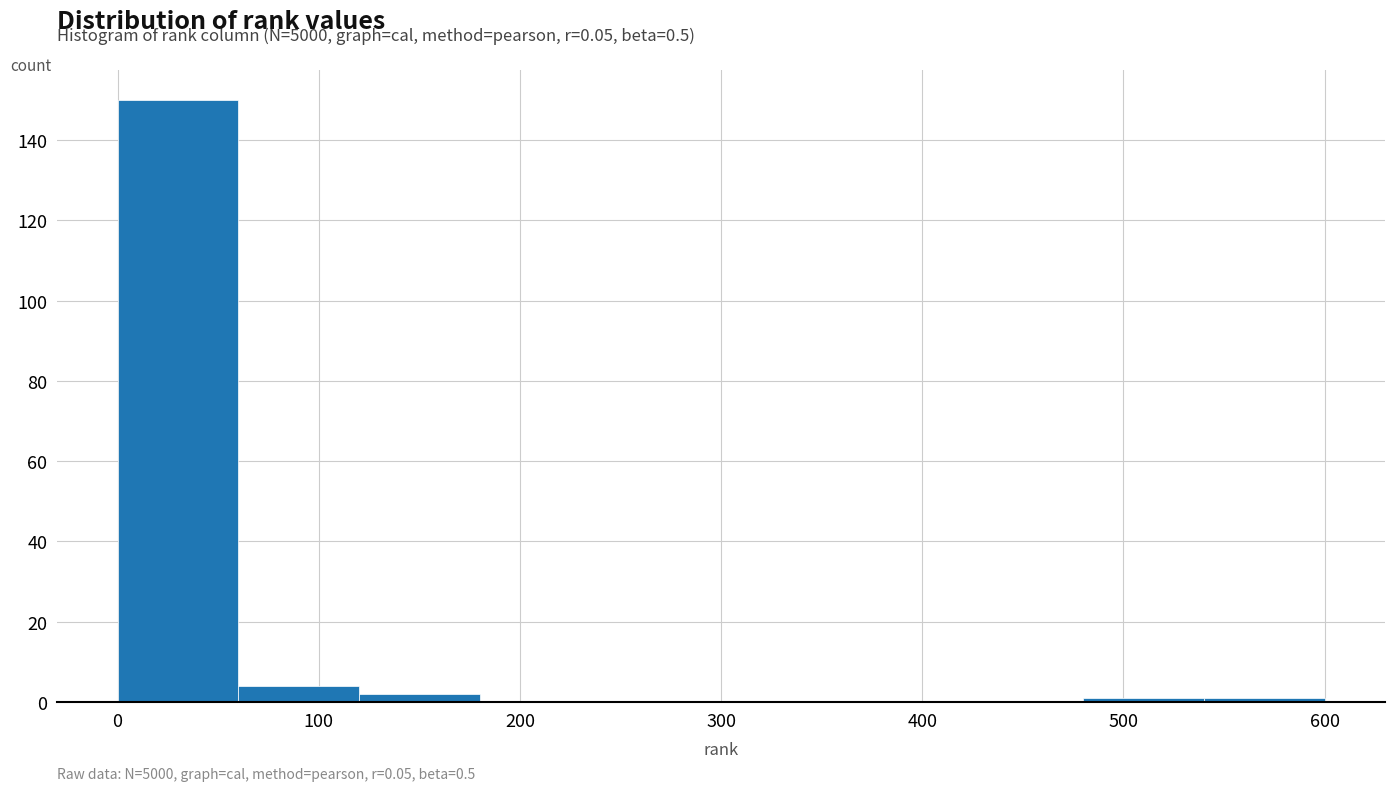

Which range on the x-axis has the tallest bar?

0 to 60